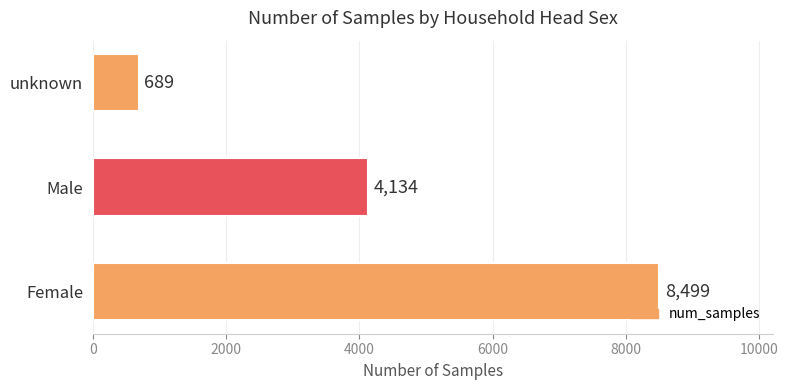

How many values are below 4134?

1